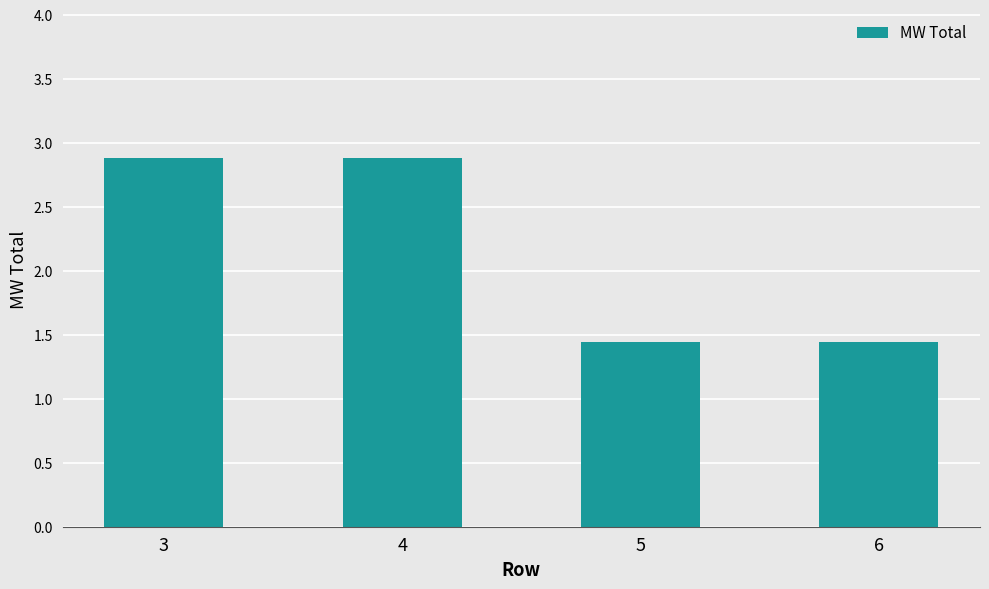

What is the change in value from 4 to 5?

-1.4